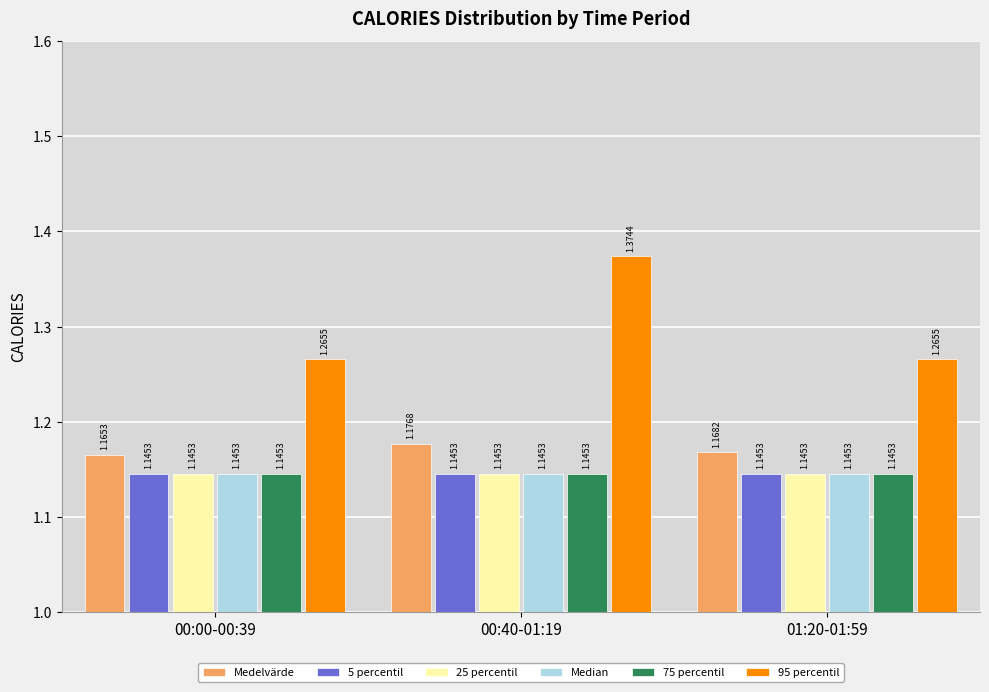

What is the sum of the 95 percentil values at 00:00-00:39 and 01:20-01:59?

2.5